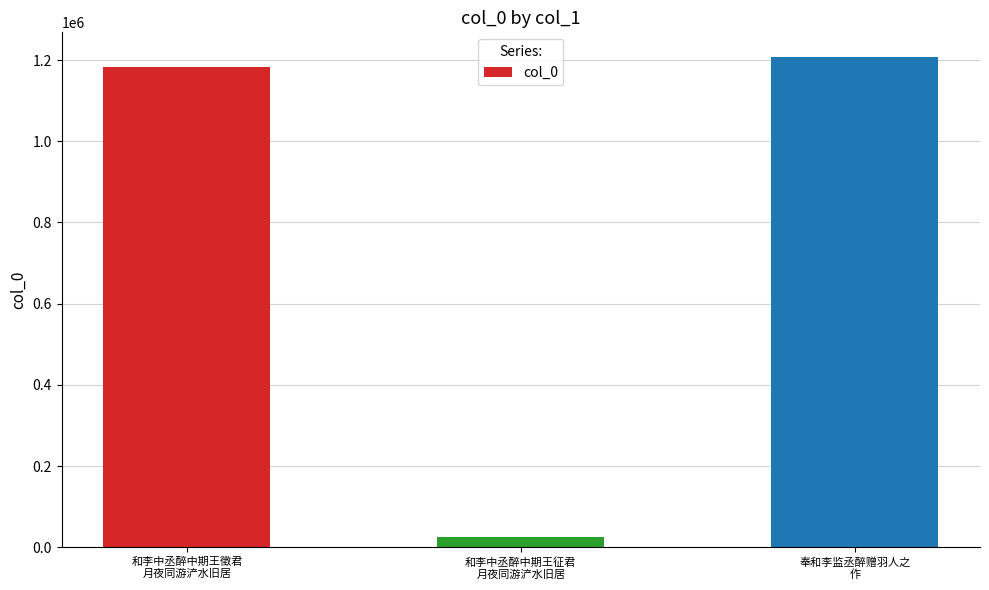

Which label corresponds to the largest value in the chart?

奉和李监丞醉赠羽人之
作